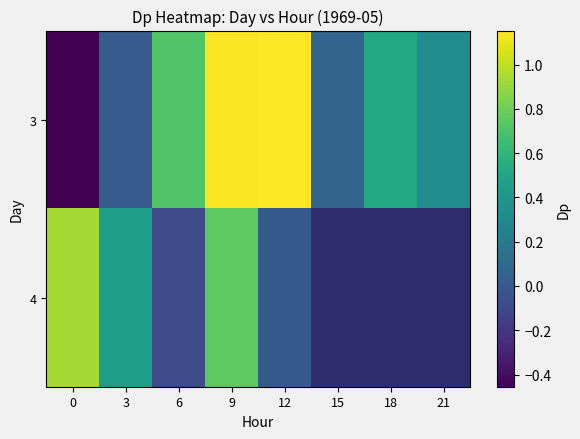

At how many categories does at least one series exceed 0?

8